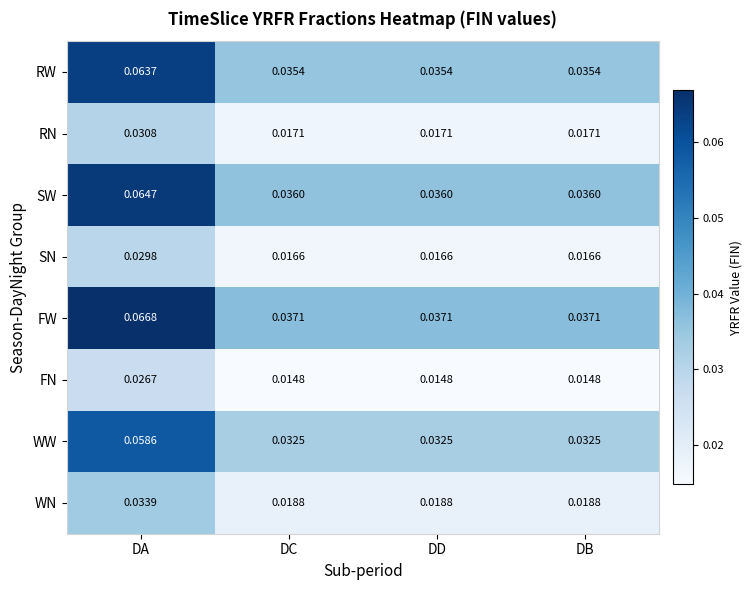

Which series has the largest range (max minus min)?

FW